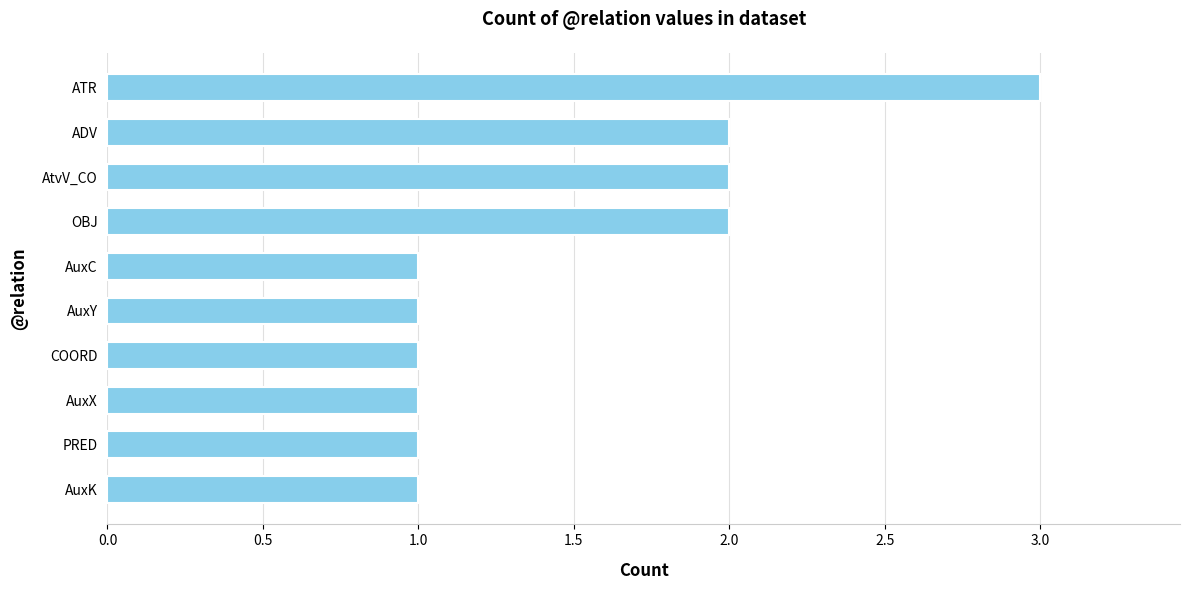

Between COORD and OBJ, which is larger?

OBJ